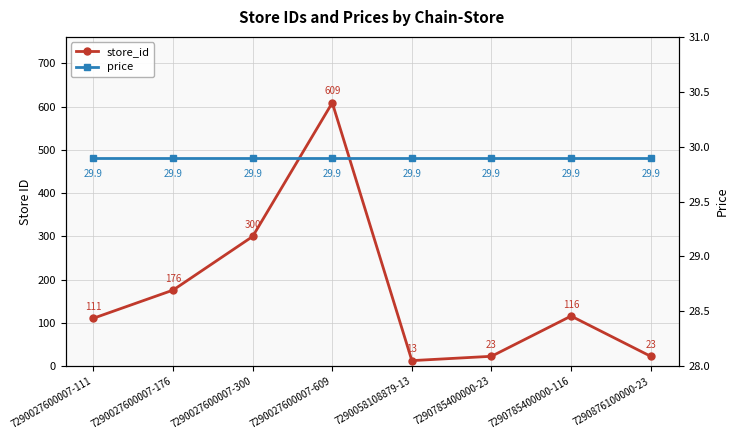

Which label corresponds to the largest value in the chart?

7290027600007-609